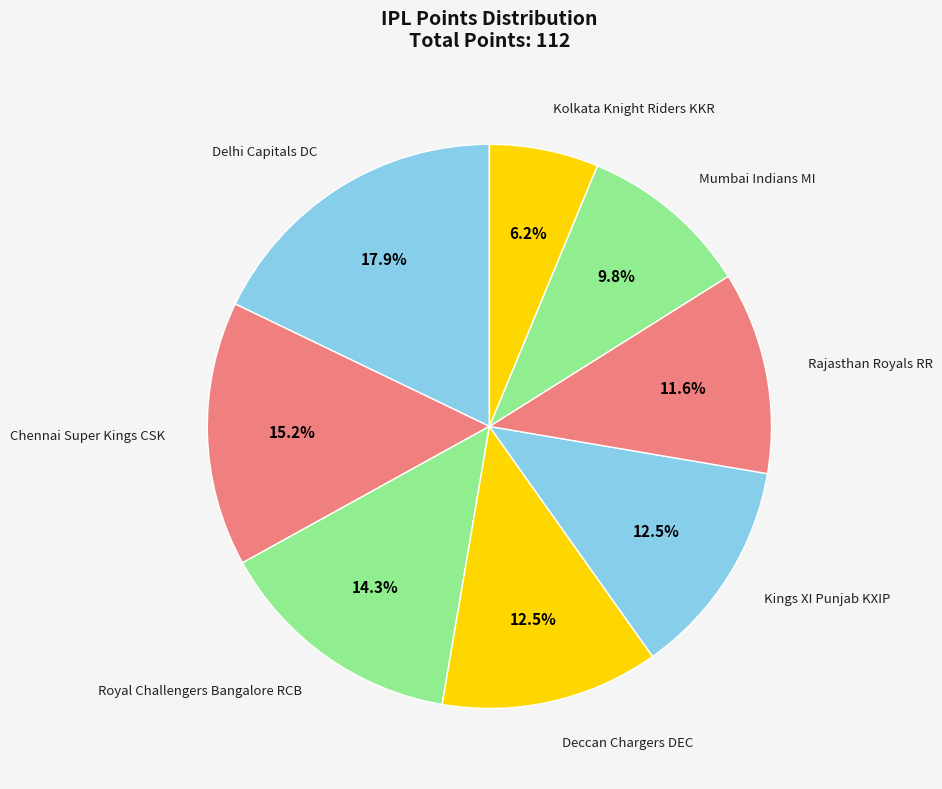

Is it true that Kolkata Knight Riders KKR is 18% of the pie?

False